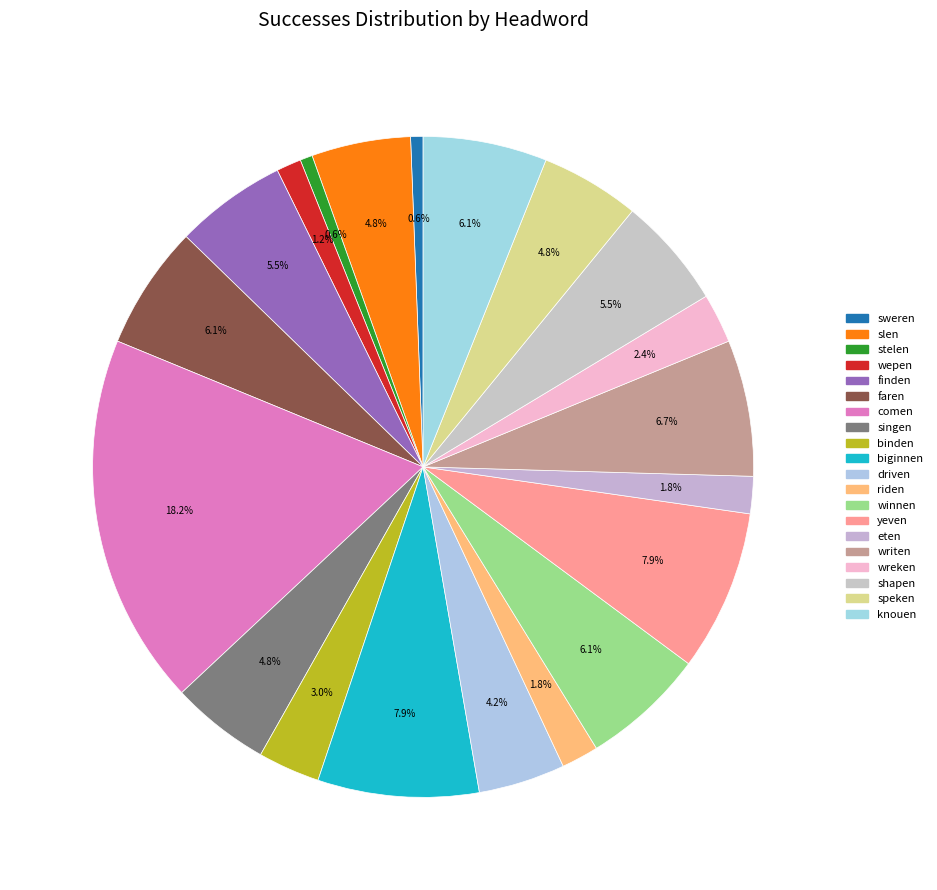

True or false: eten accounts for 15% of the total.

False